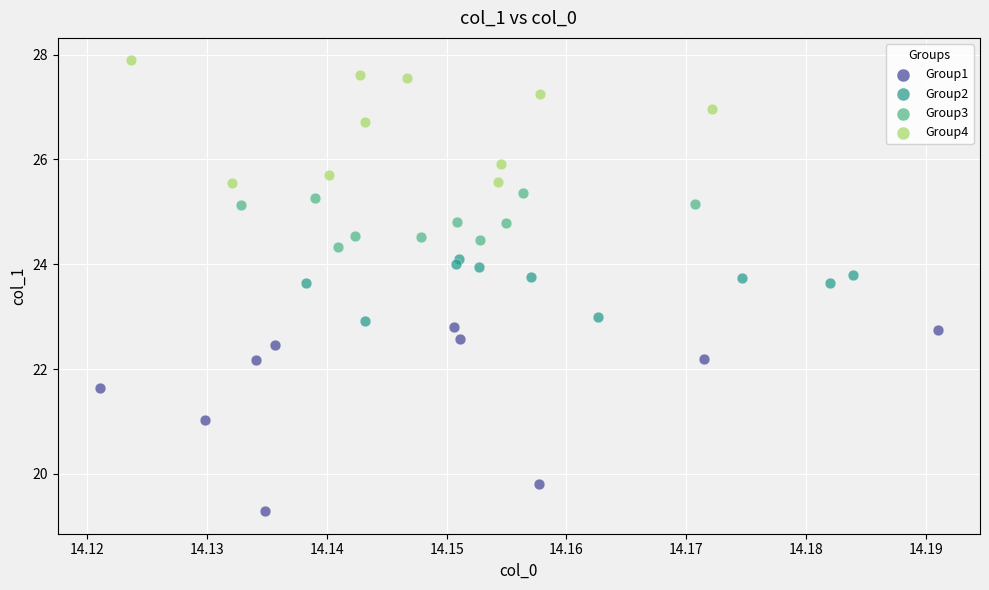

Which series has the largest Y range (max minus min)?

Group1